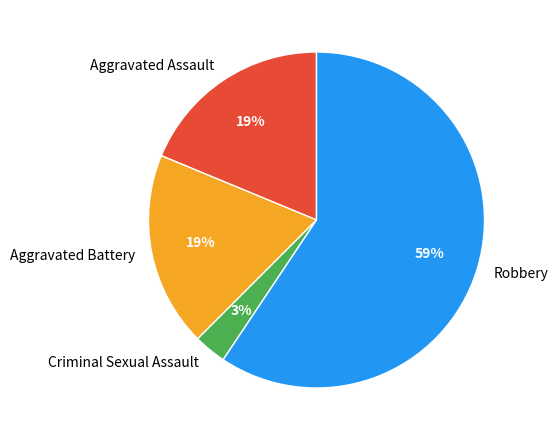

What percentage is the Criminal Sexual Assault slice, to the nearest percent?

3%